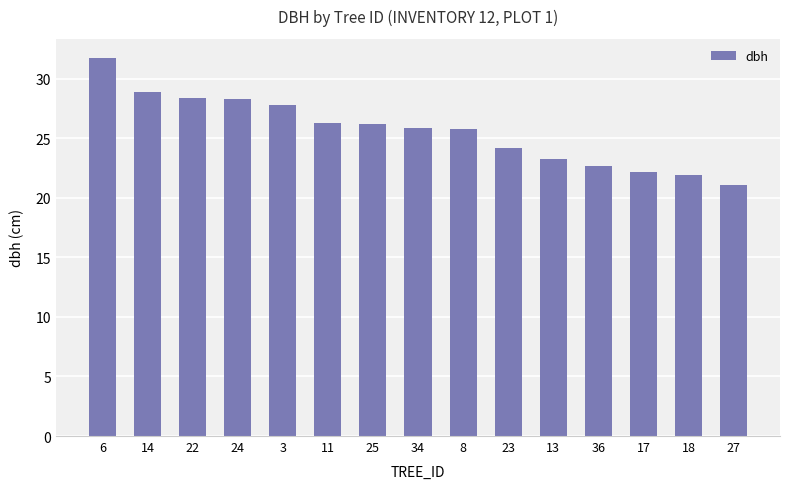

What is the label of the 13th bar from the right?

22